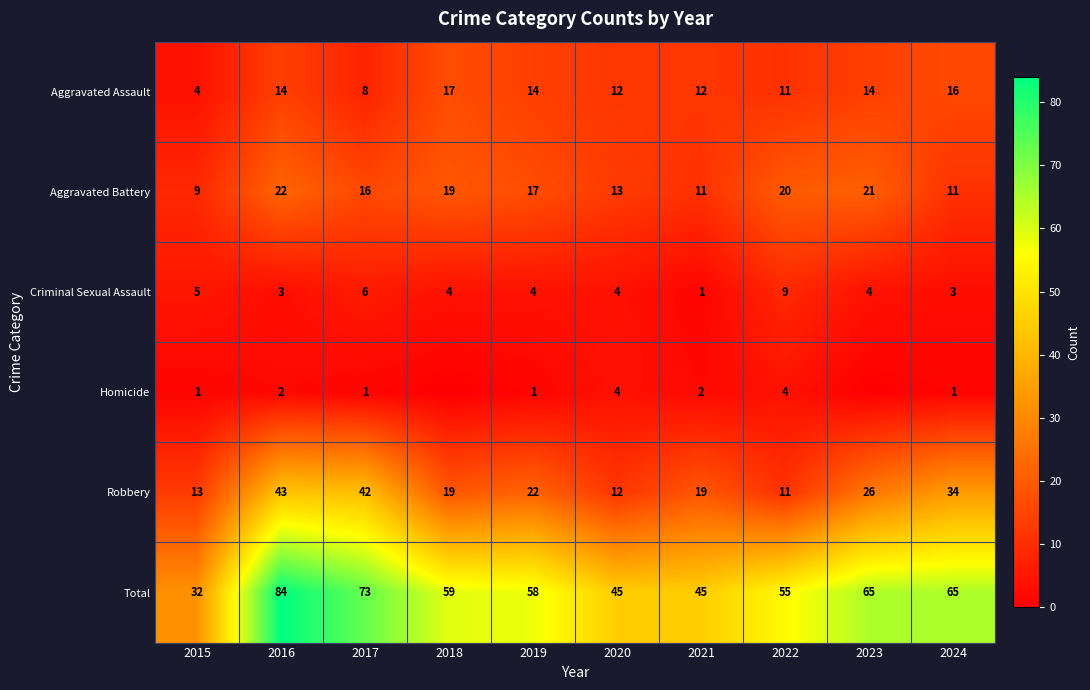

Count the number of data series in this chart.

6